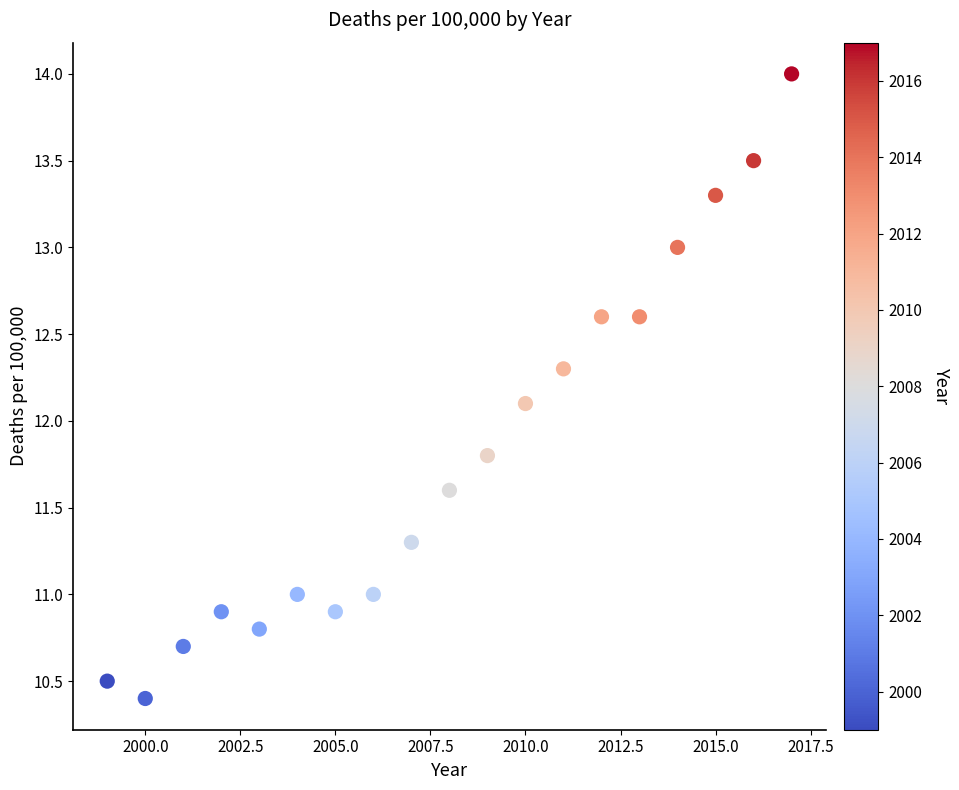

What is the range of X values (max minus min)?

18.0